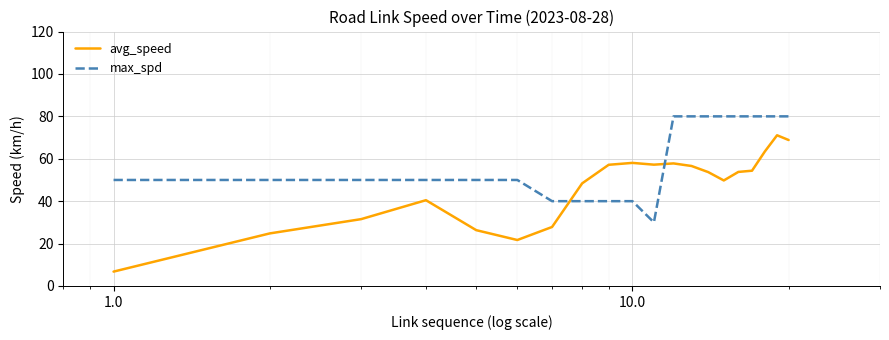

True or false: avg_speed and max_spd cross at least once.

True